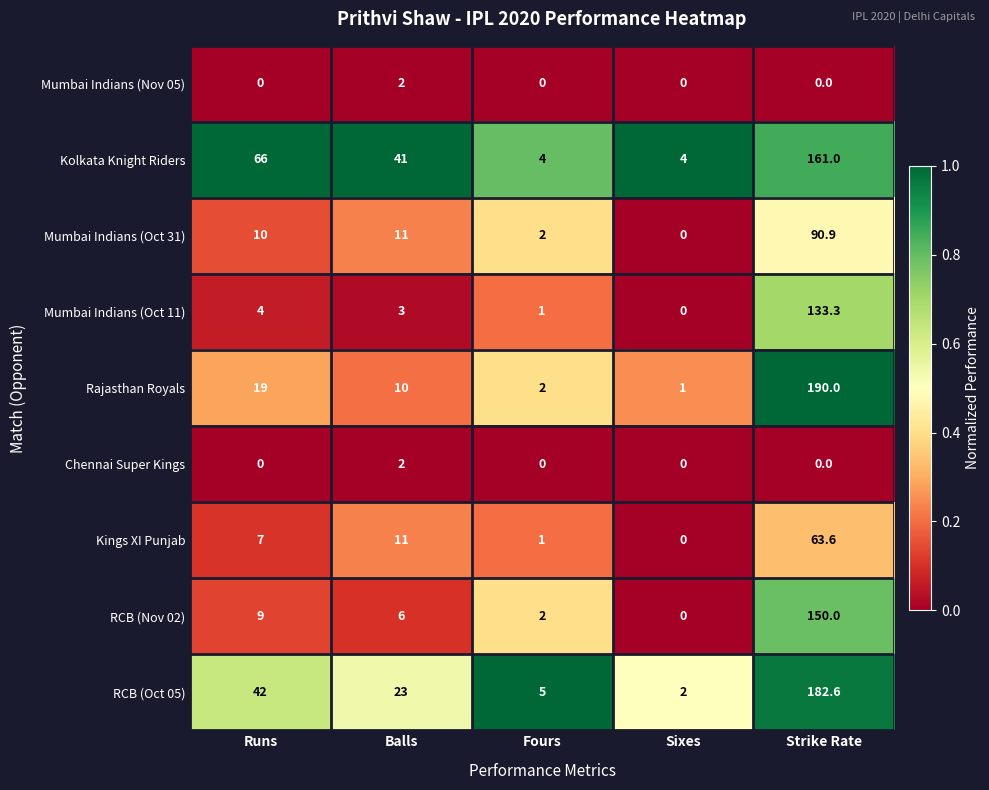

What is the maximum value shown in the chart?

190.0